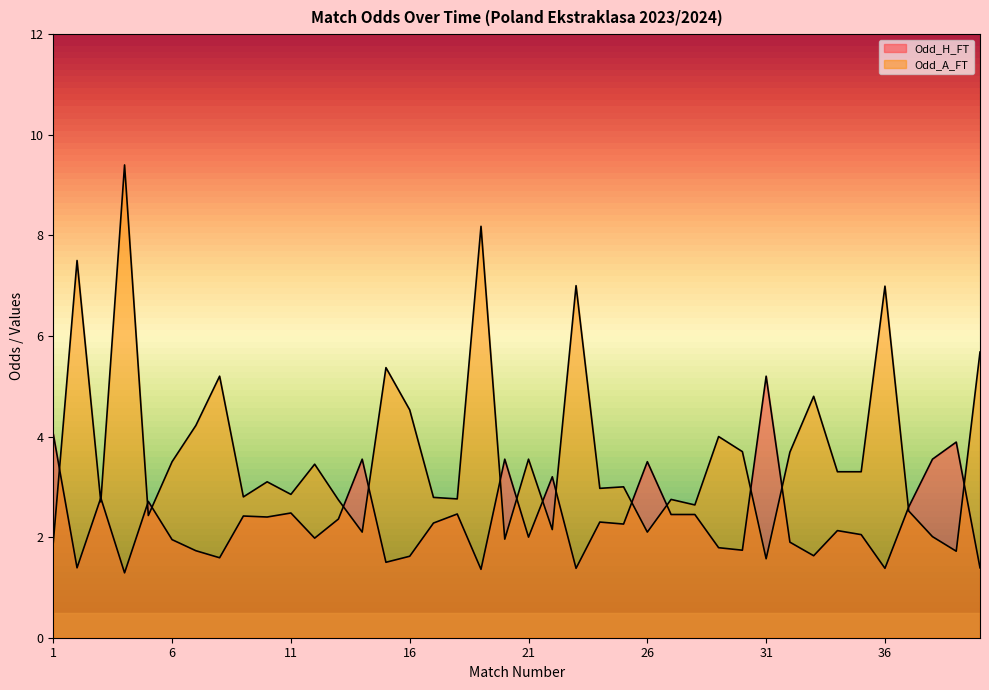

True or false: Odd_H_FT and Odd_A_FT intersect in this chart.

True